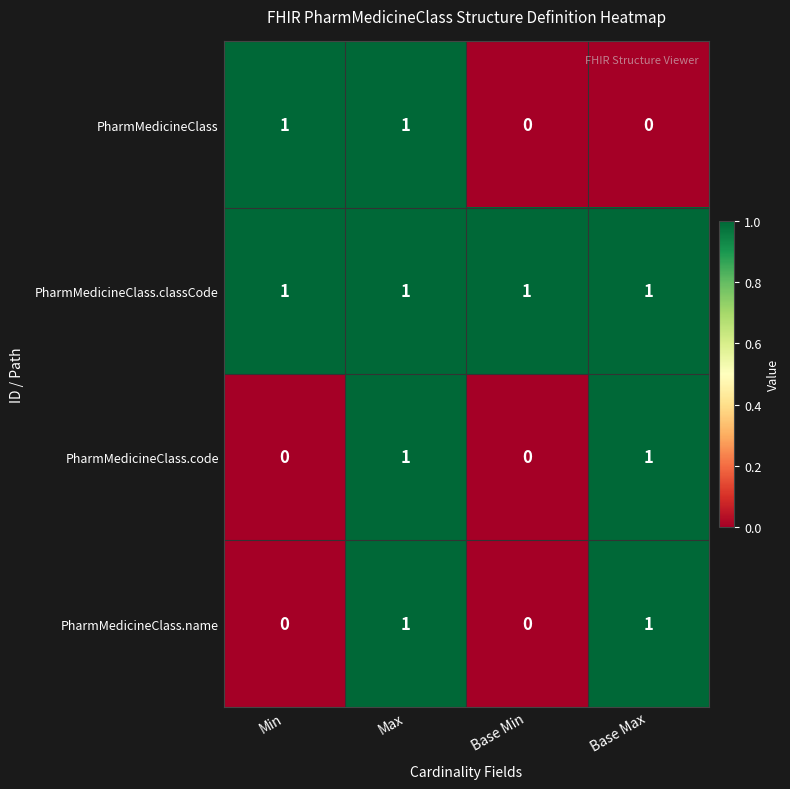

At how many categories does at least one series exceed 0?

4